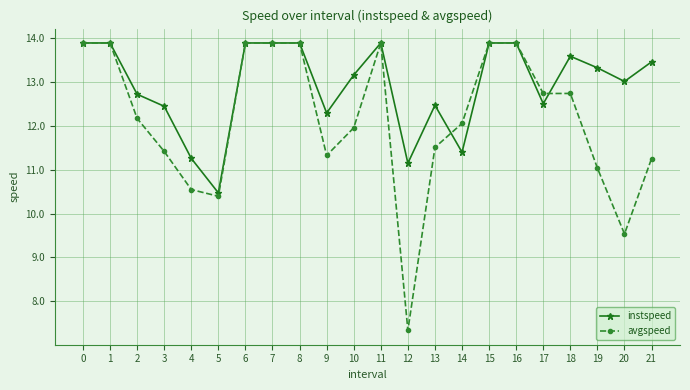

True or false: instspeed has more than 2 interior local peaks.

True